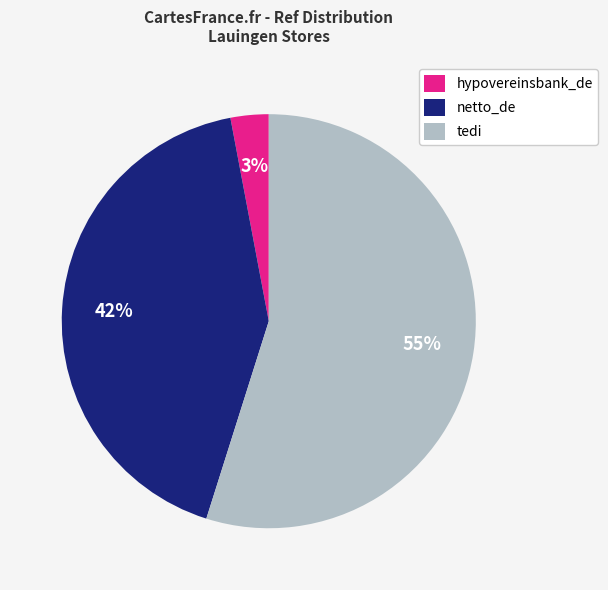

Which category has the smallest portion of the pie?

hypovereinsbank_de